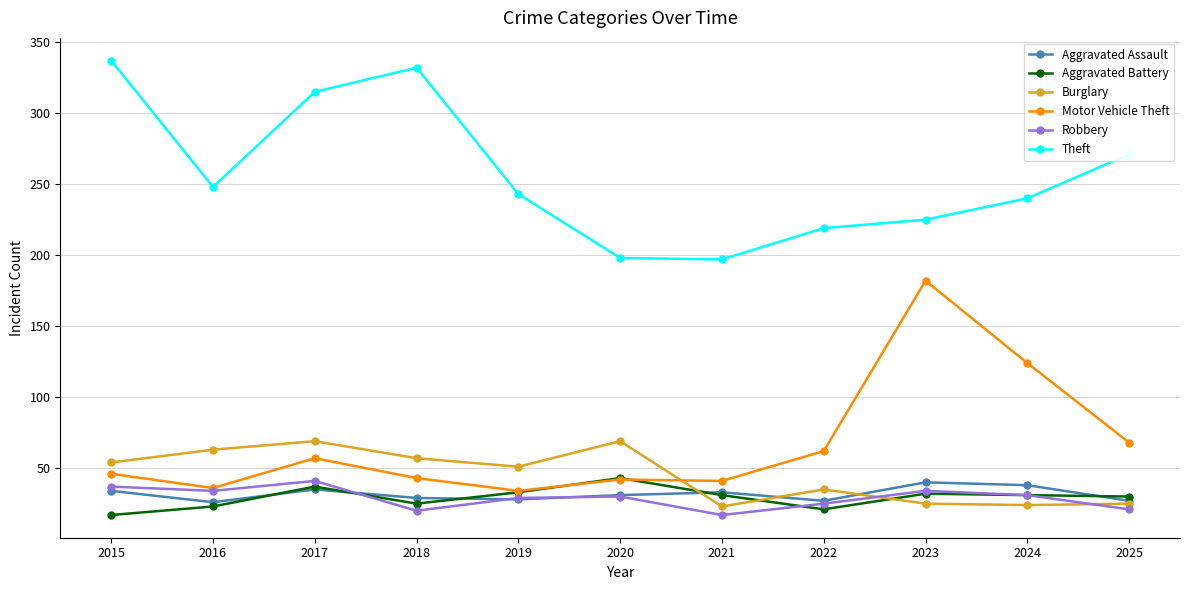

At how many categories does at least one series exceed 251?

4